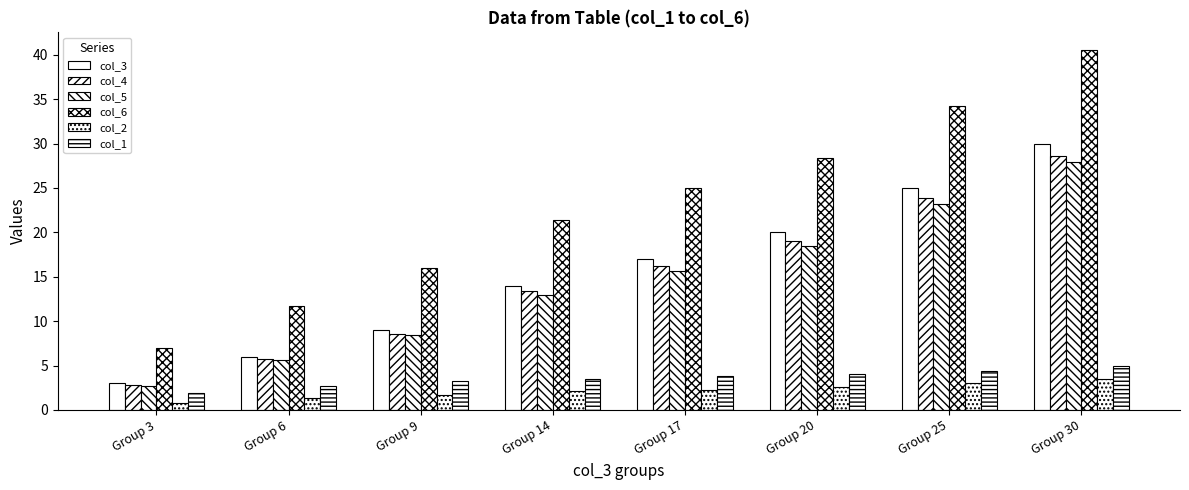

What is the highest value of the col_5 series?

27.9